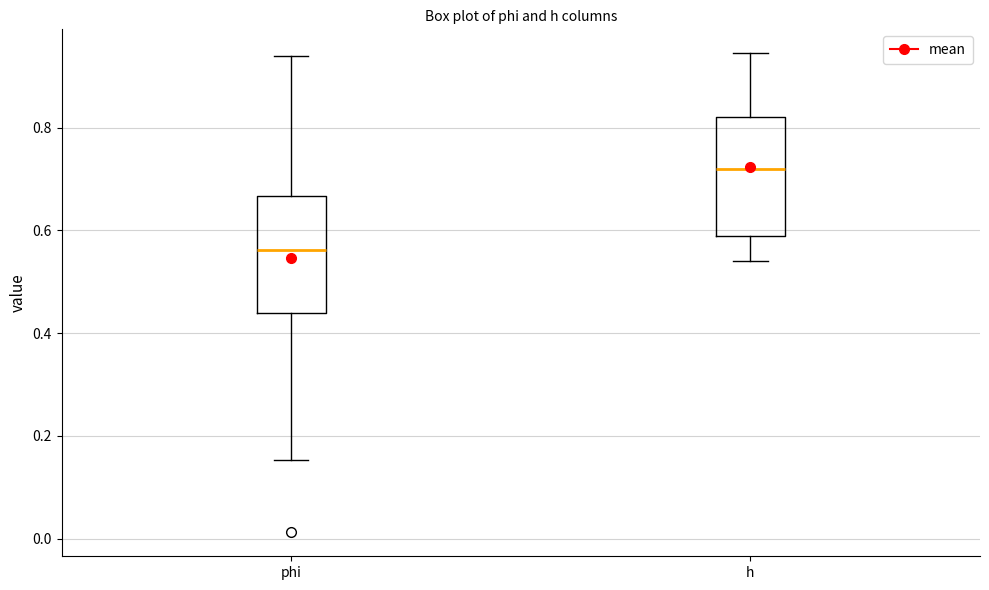

Where does the lower whisker of the box for h end on the y-axis? The values are not printed on the chart, so give them approximately, as read against the axis.

0.54